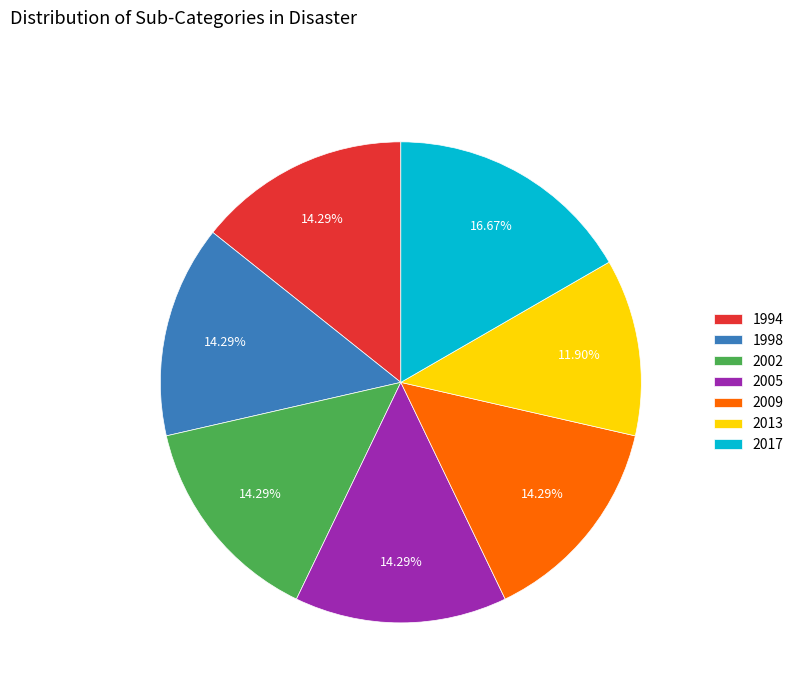

Which slice is the smallest?

2013